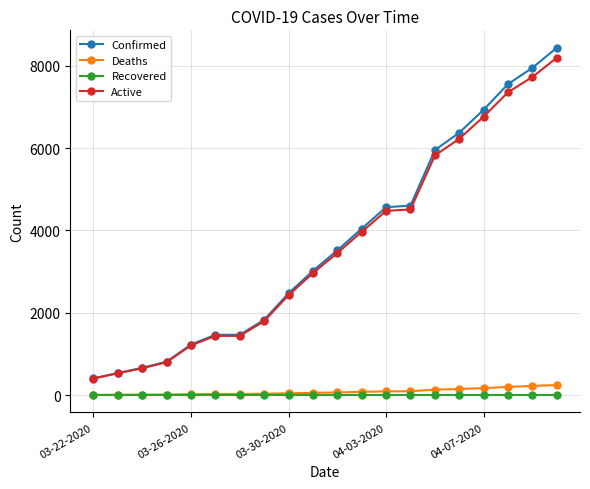

True or false: Confirmed and Recovered intersect in this chart.

False